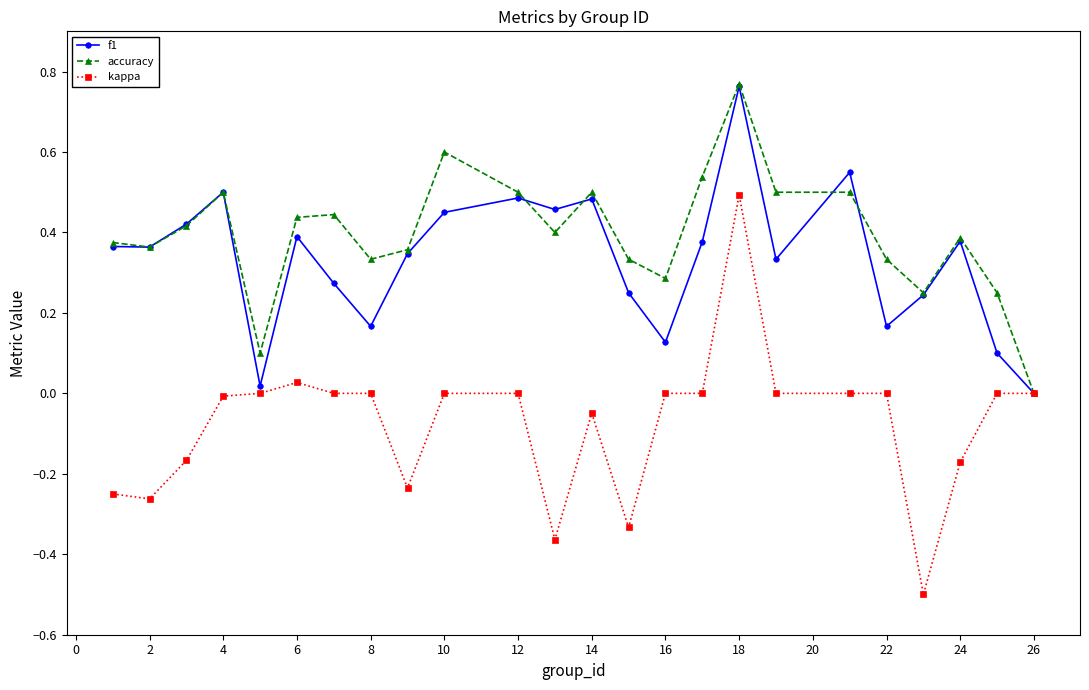

Which series has the widest spread of values?

kappa